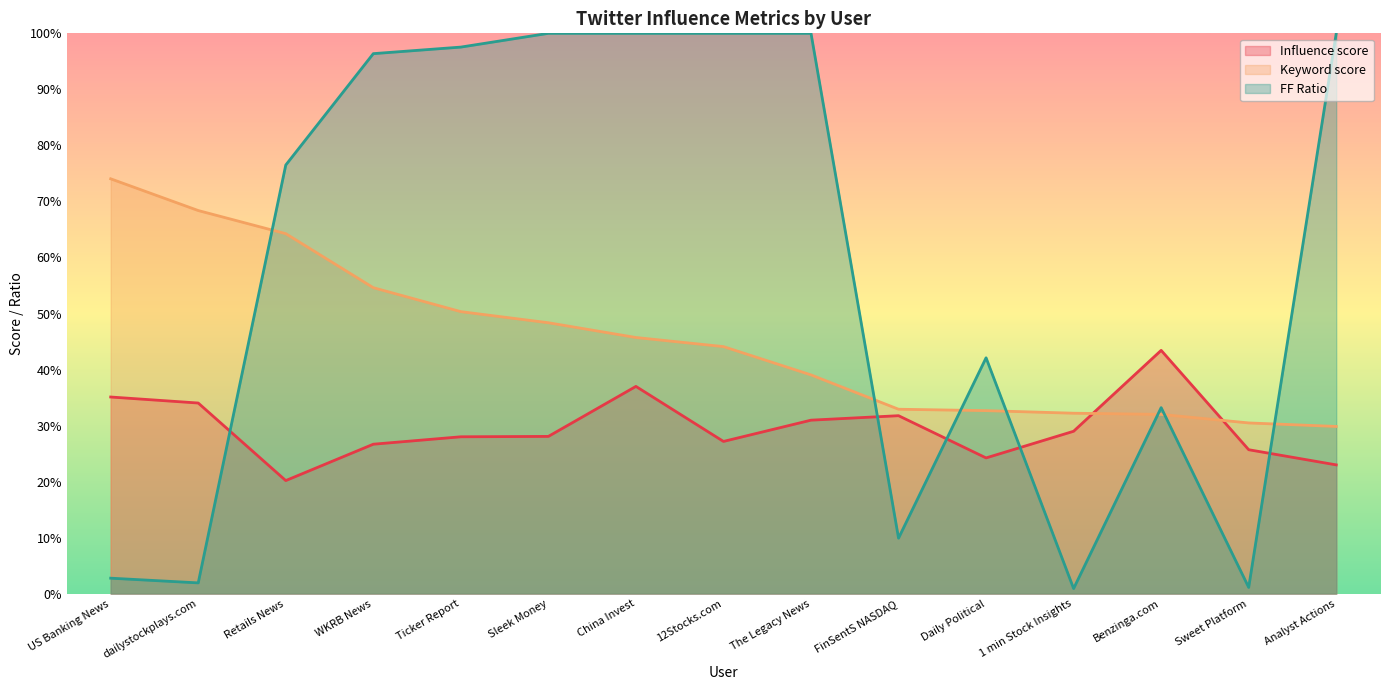

How many data points does each series have?

15